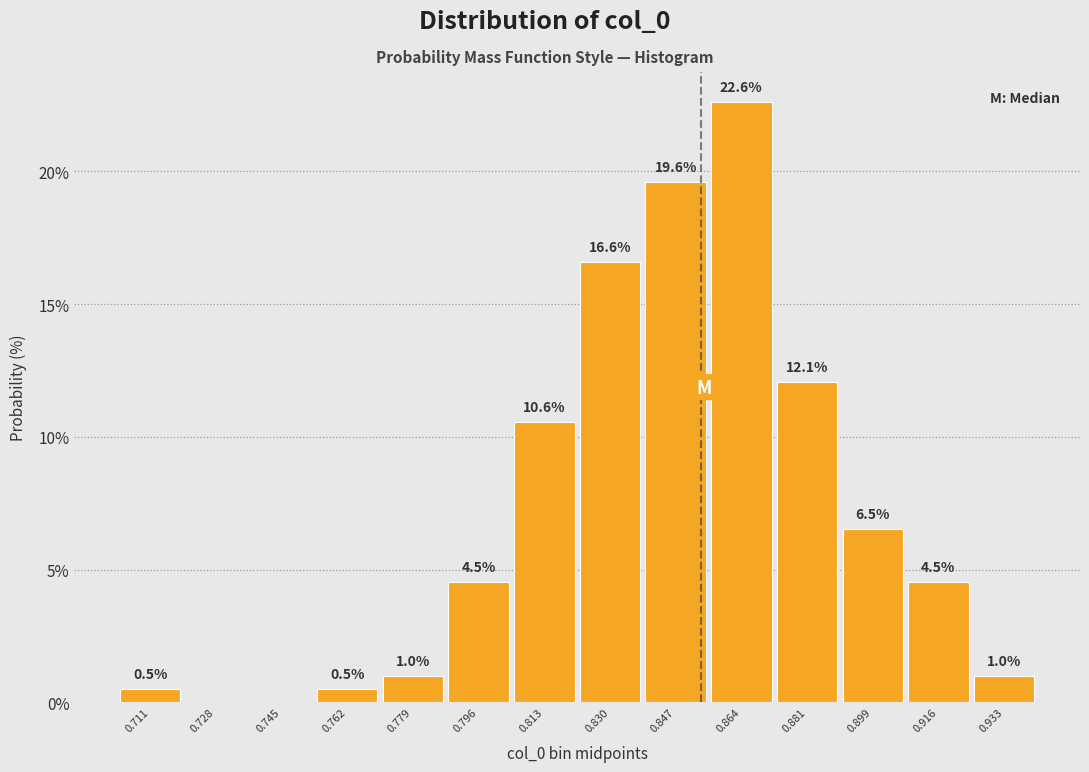

Over which range of the x-axis is the bar tallest?

0.856 to 0.872